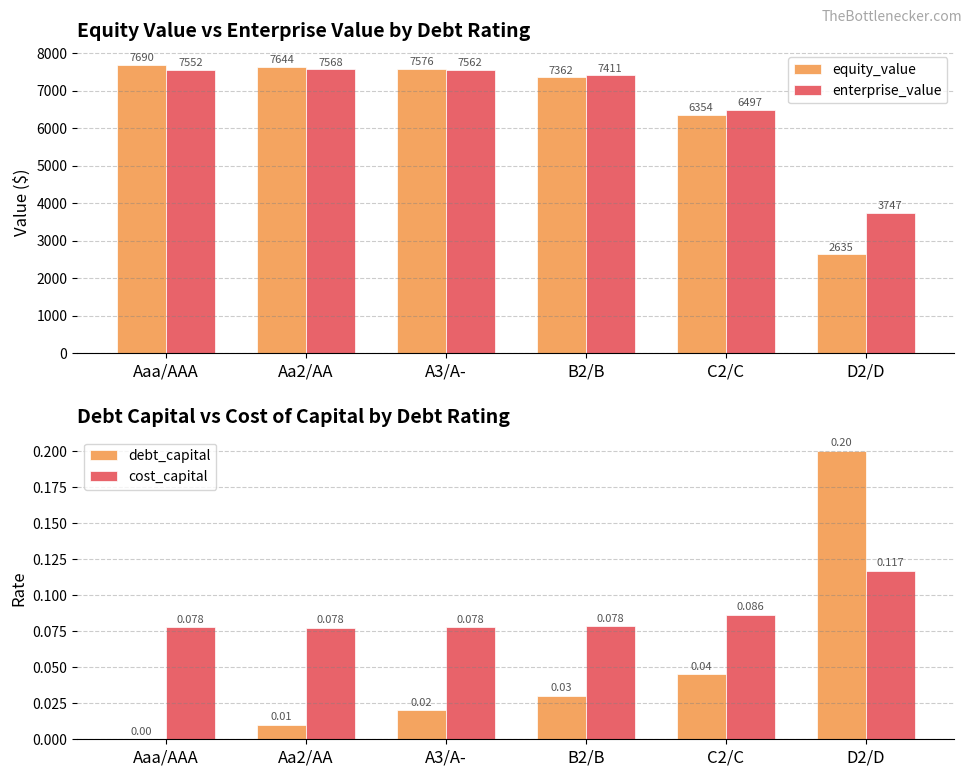

Which series changed the most between B2/B and C2/C?

equity_value